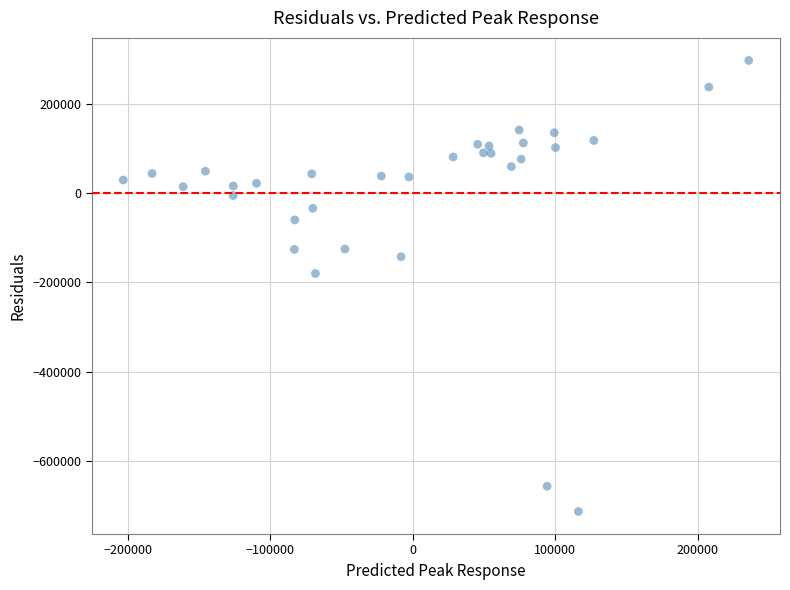

What is the range of X values (max minus min)?

438700.0